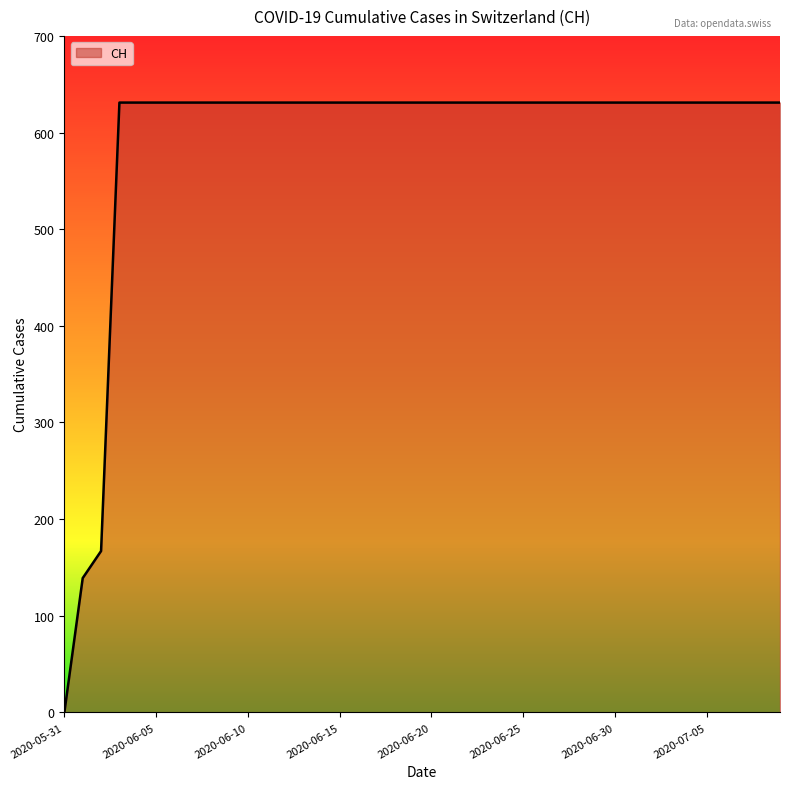

How many categories are shown in the chart?

40